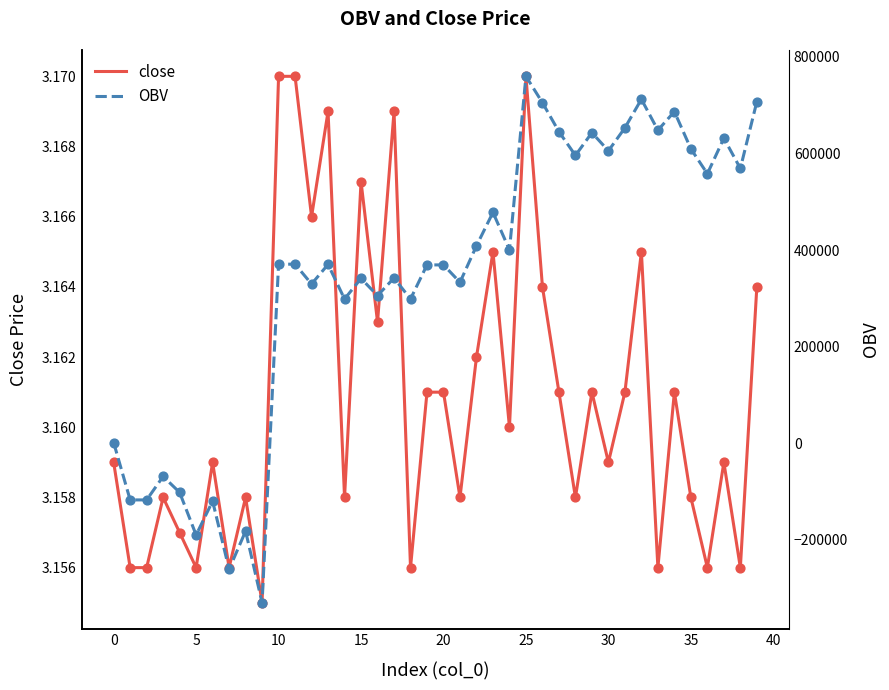

What is the total value across all series at 18?

298589.6